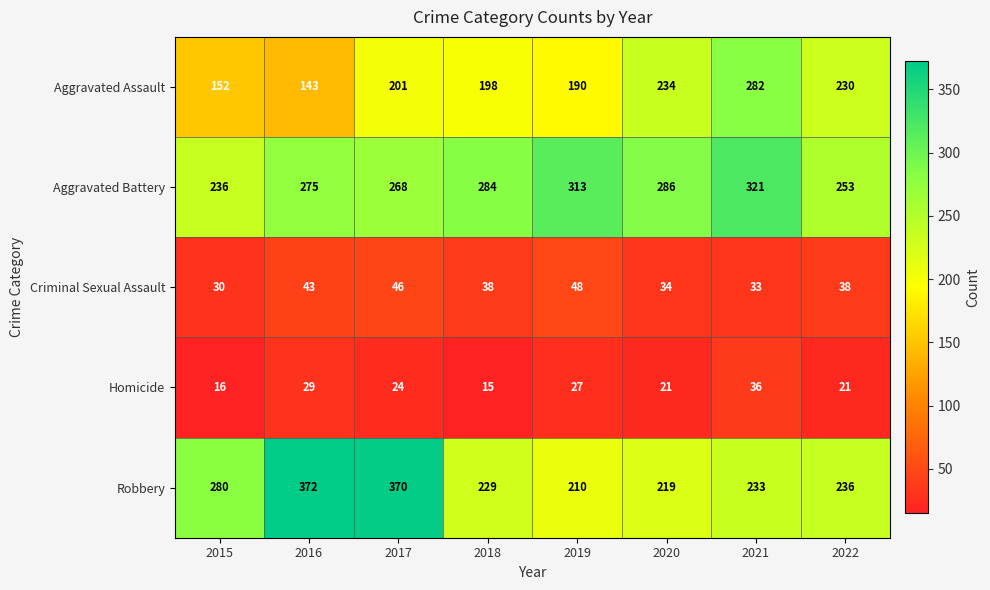

Which category has the lowest value across all series?

2018